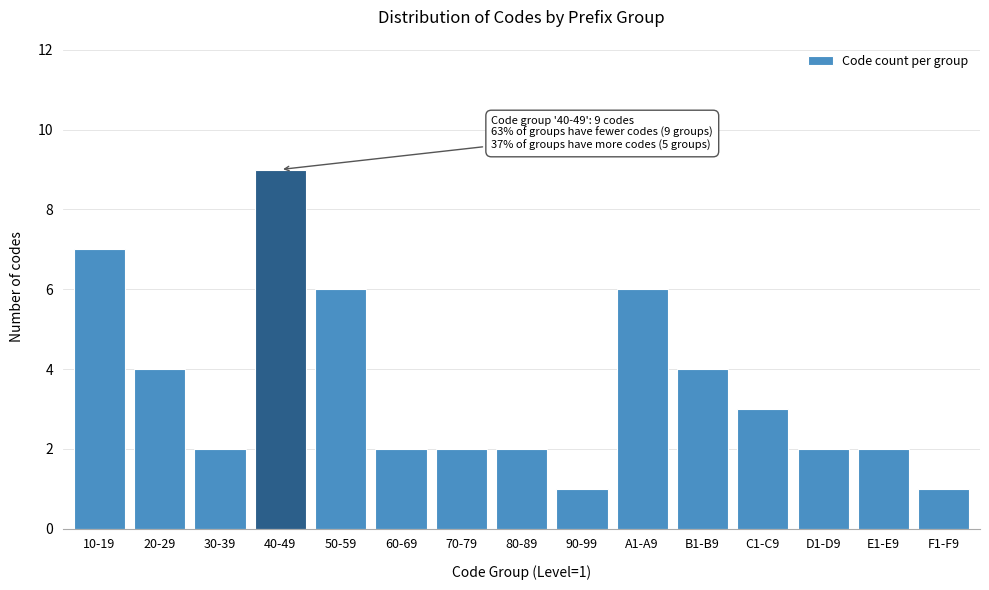

Reading right to left, what are all the values shown in this chart?

F1-F9=1	E1-E9=2	D1-D9=2	C1-C9=3	B1-B9=4	A1-A9=6	90-99=1	80-89=2	70-79=2	60-69=2	50-59=6	40-49=9	30-39=2	20-29=4	10-19=7